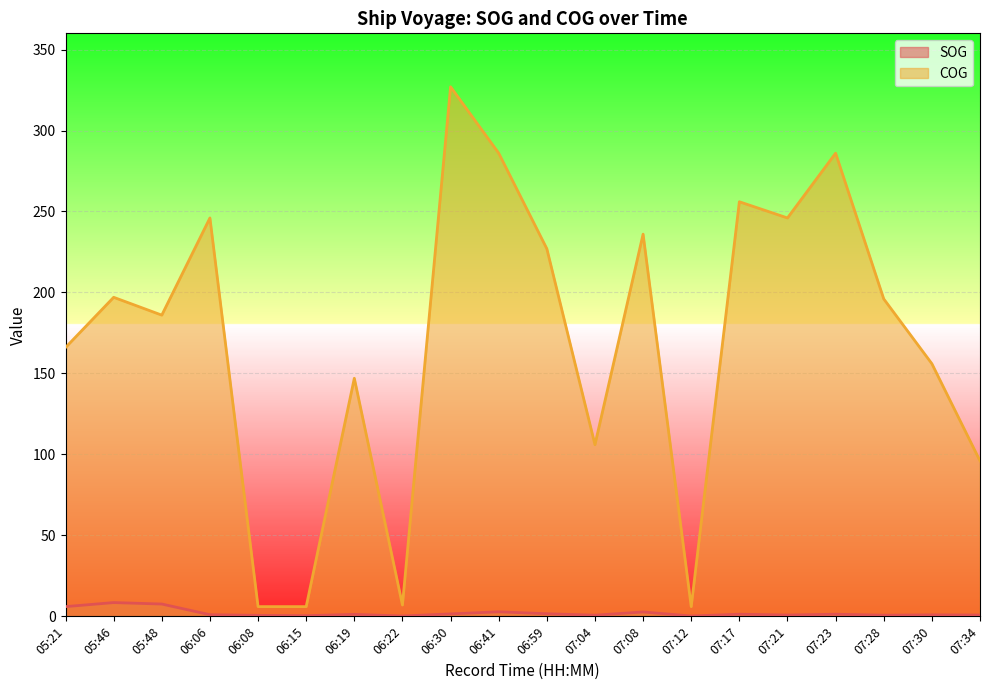

Rank the categories by COG value from highest to lowest.

06:30, 06:41, 07:23, 07:17, 06:06, 07:21, 07:08, 06:59, 05:46, 07:28, 05:48, 05:21, 07:30, 06:19, 07:04, 07:34, 06:22, 06:08, 06:15, 07:12